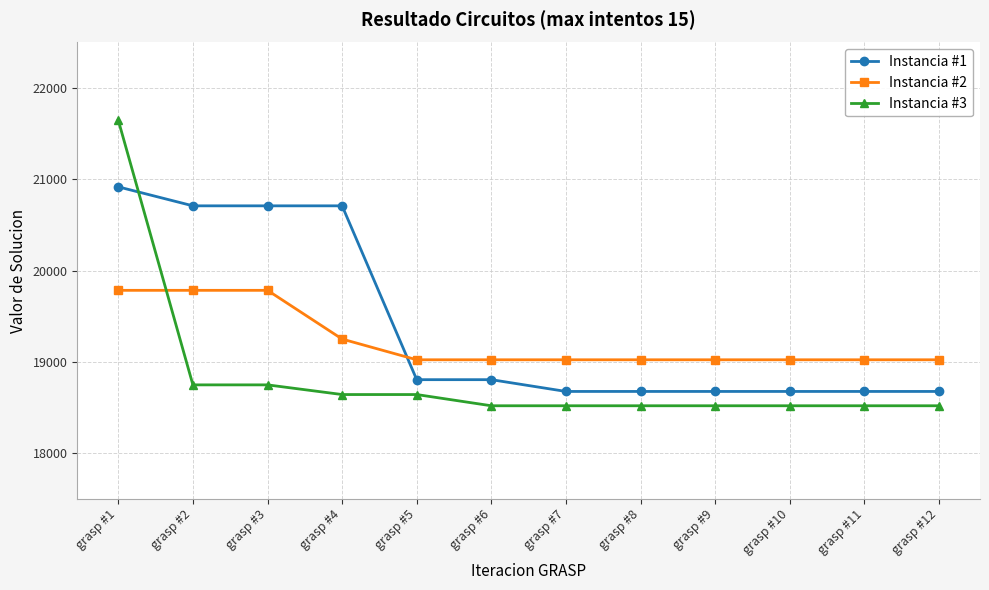

Is the value of Instancia #2 at grasp #12 greater than the value of Instancia #1 at grasp #12?

Yes